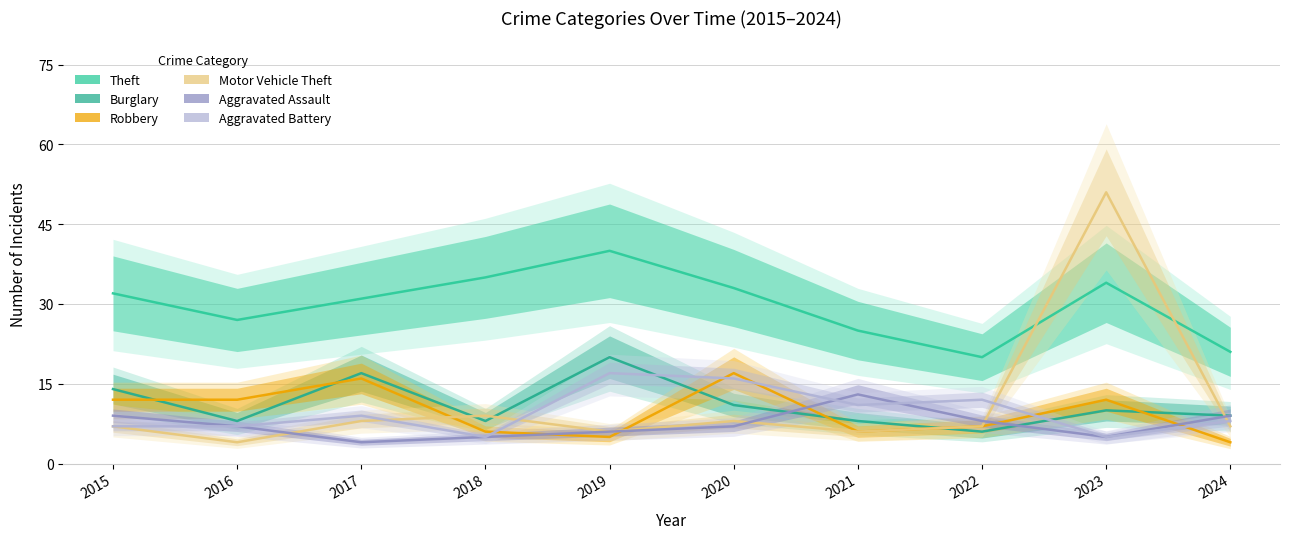

Where is the first local maximum for Theft?

2019